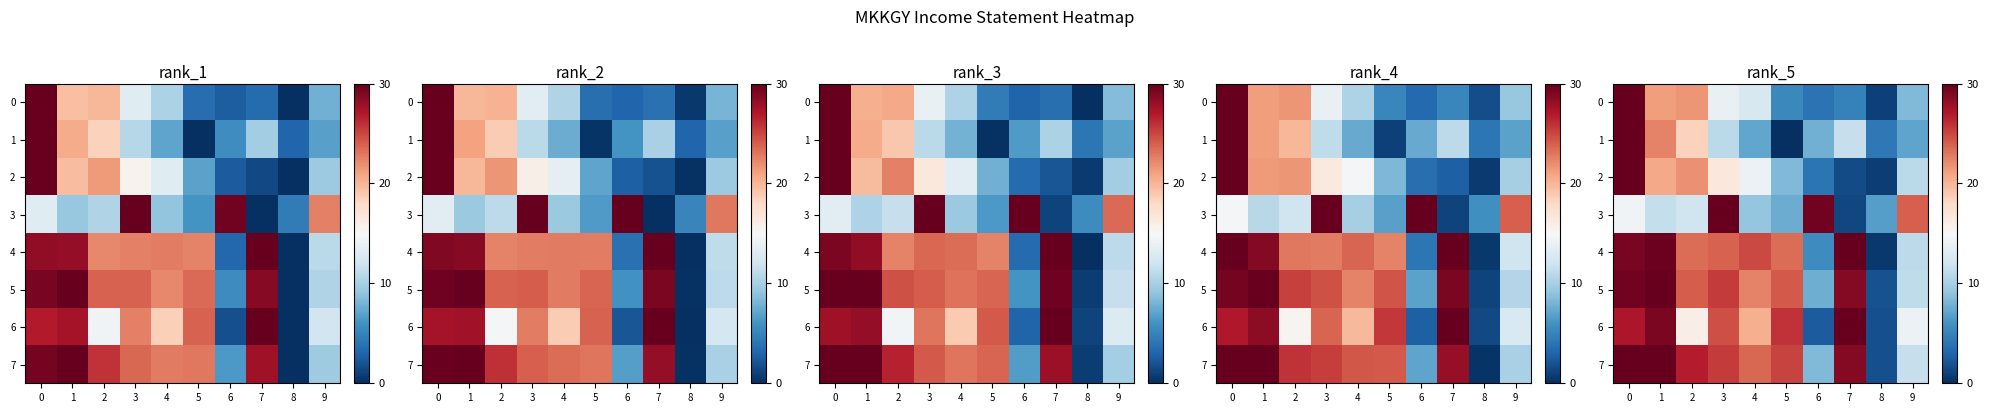

What value does the 3 series have at 4?

9.2